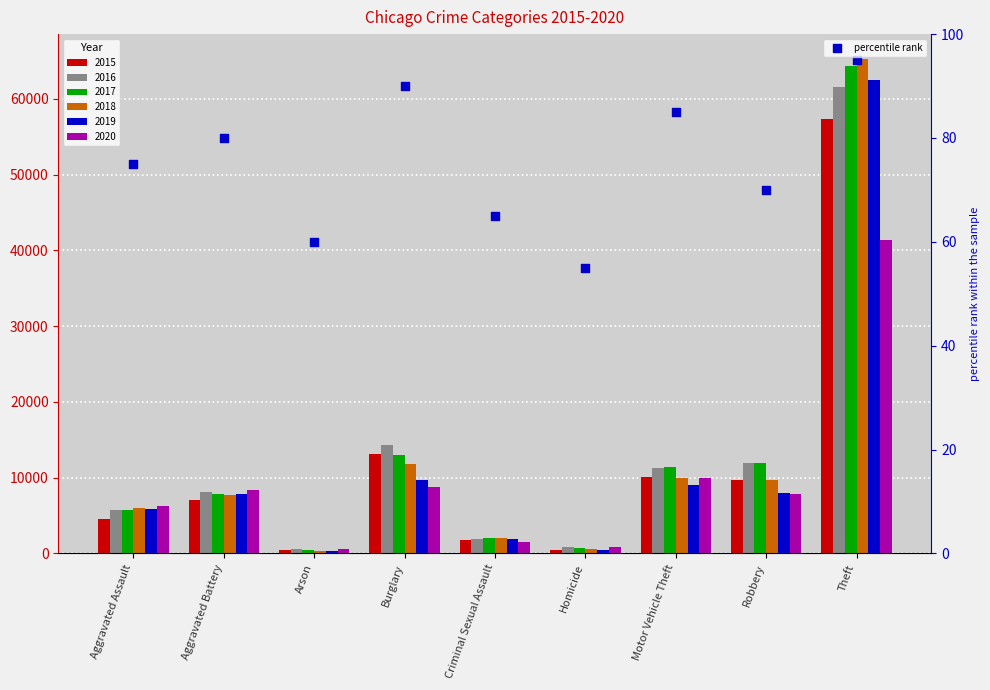

Which has a higher value, Robbery or Aggravated Assault?

Aggravated Assault